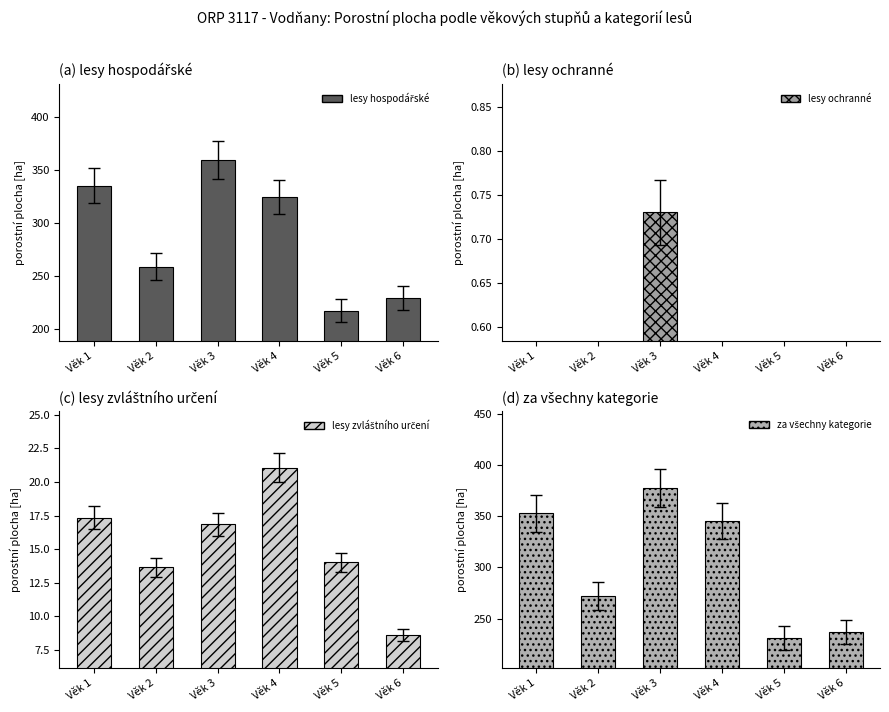

Reading right to left, what are all the values shown in this chart?

lesy hospodářské: 228.6	216.8	324.4	359.9	258.7	335.4
lesy ochranné: 0.0	0.0	0.0	0.7	0.0	0.0
lesy zvláštního určení: 8.6	14.0	21.1	16.9	13.7	17.3
za všechny kategorie: 237.3	230.8	345.4	377.5	272.3	352.8